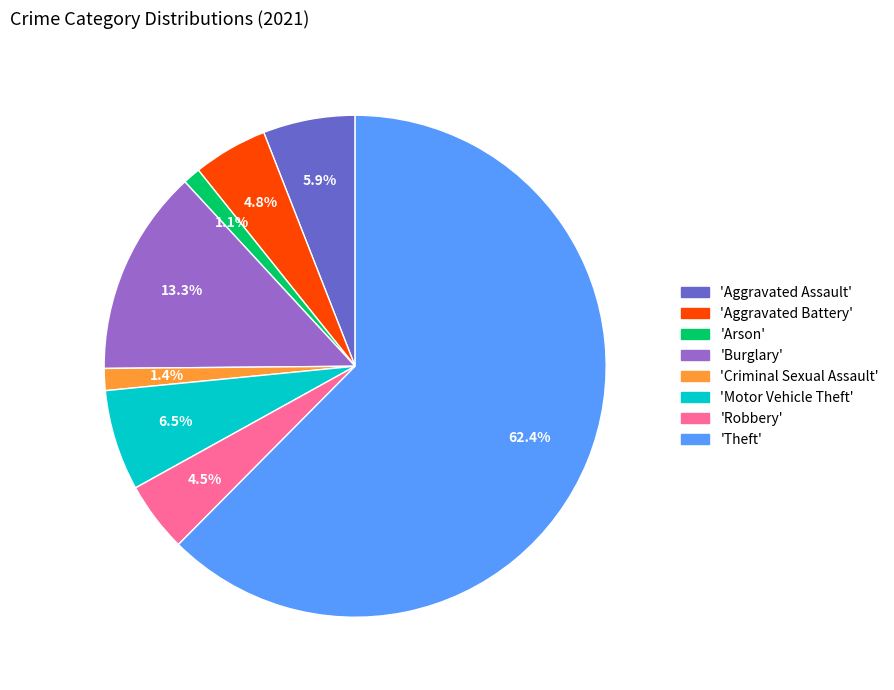

How many segments does this pie chart have?

8